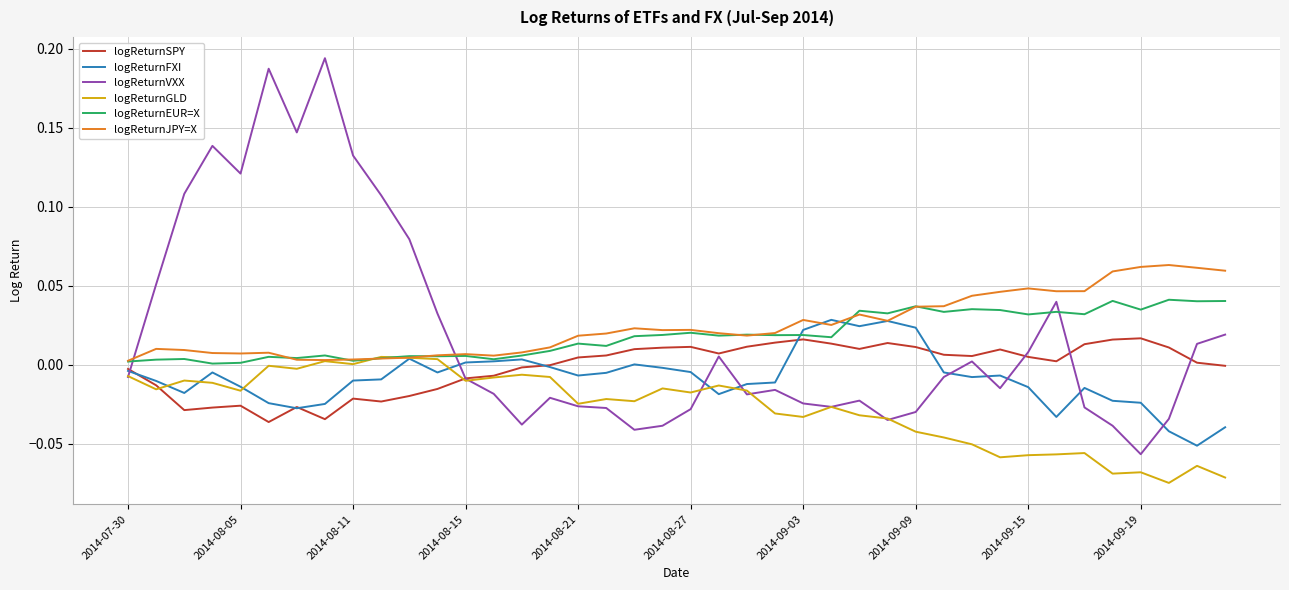

How many series are shown in this chart?

6